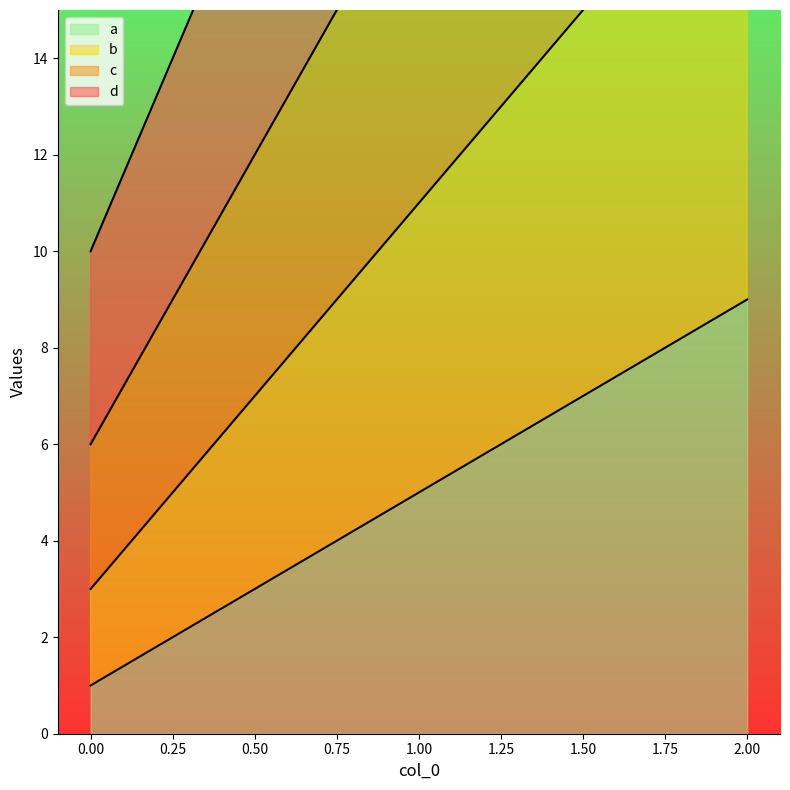

How many categories are shown in the chart?

3